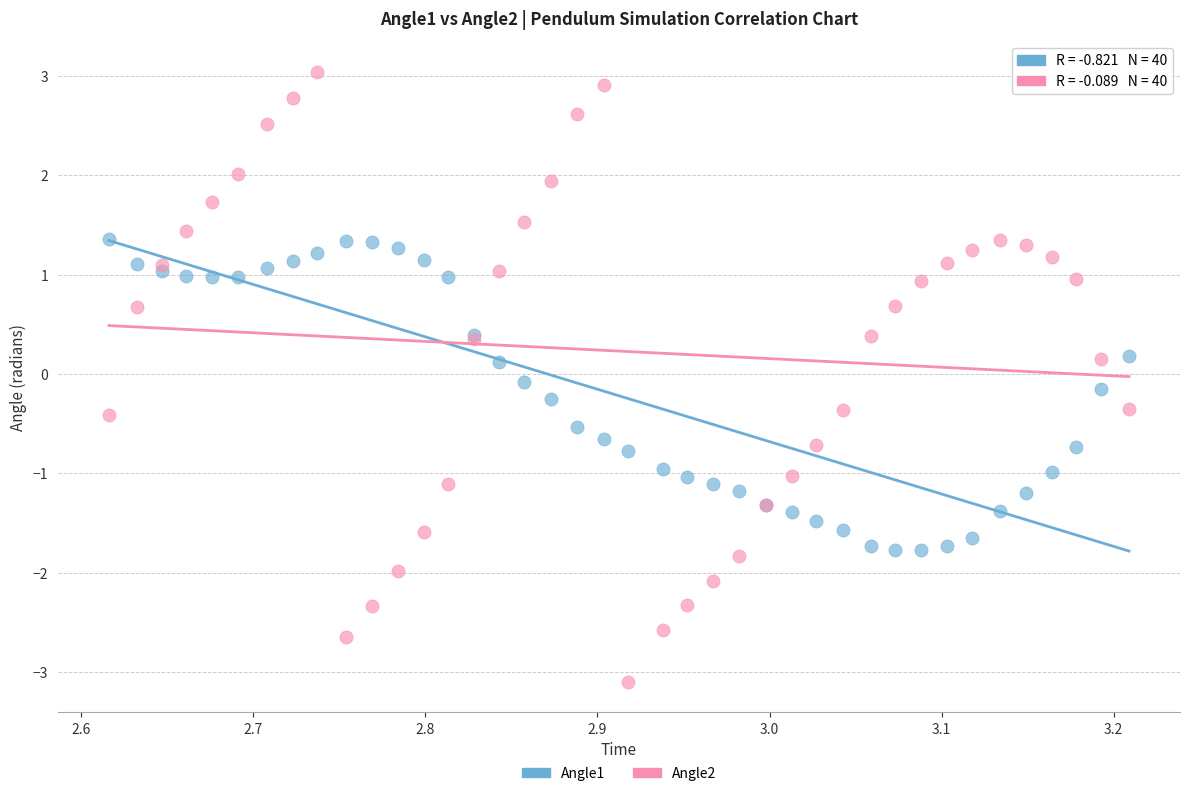

Which series reaches the minimum Y coordinate?

Angle2